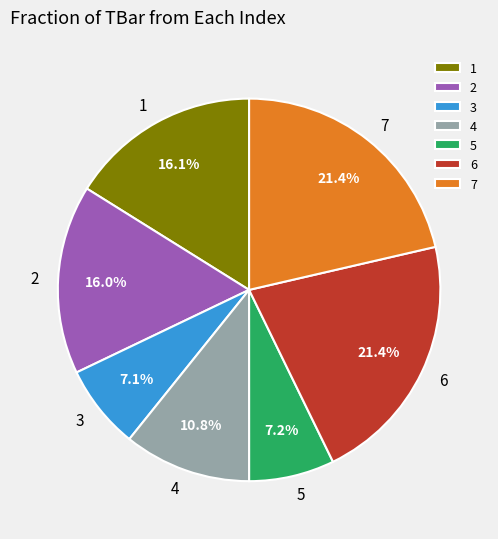

Approximately how many times larger is the value at 2 compared to 7?

0.7